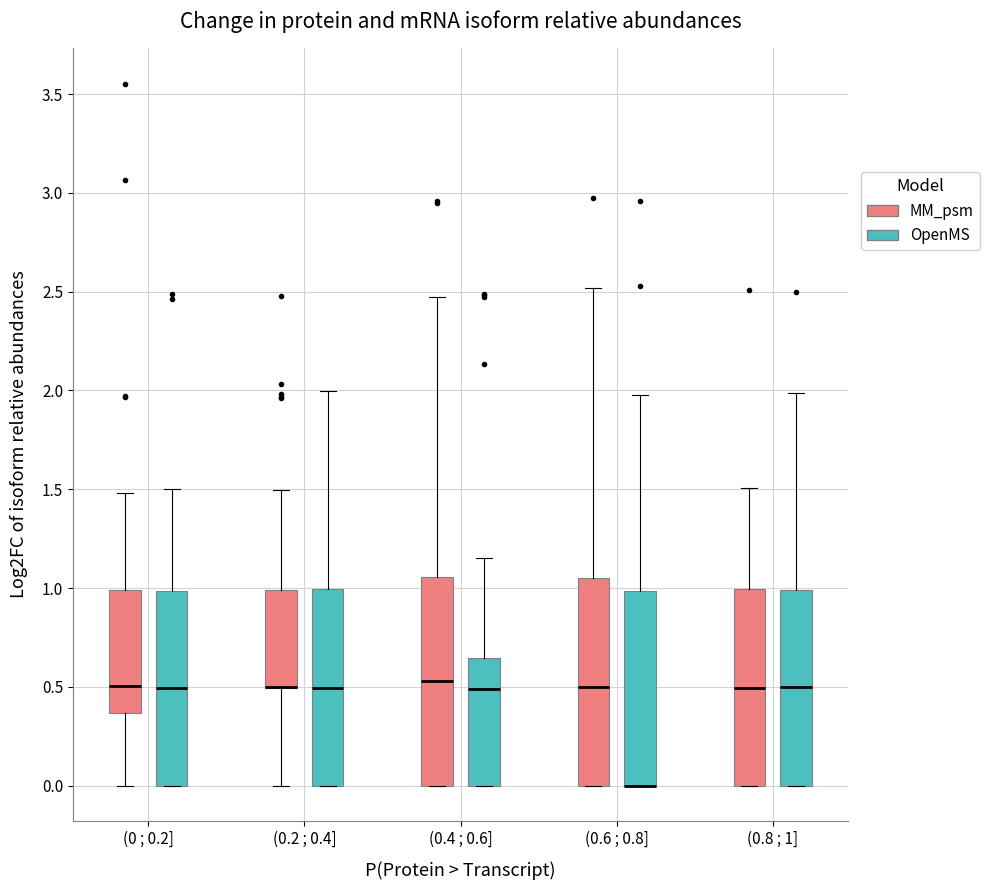

Where is the upper edge of the box for (0.8 ; 1] (OpenMS) on the y-axis? The values are not printed on the chart, so give them approximately, as read against the axis.

1.00